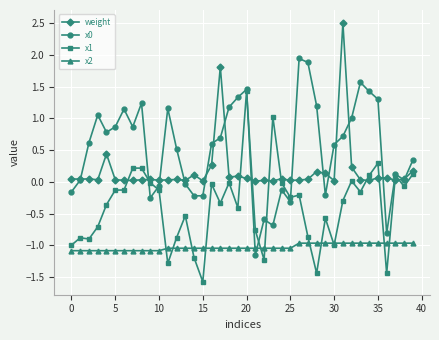

True or false: weight and x1 cross at least once.

True